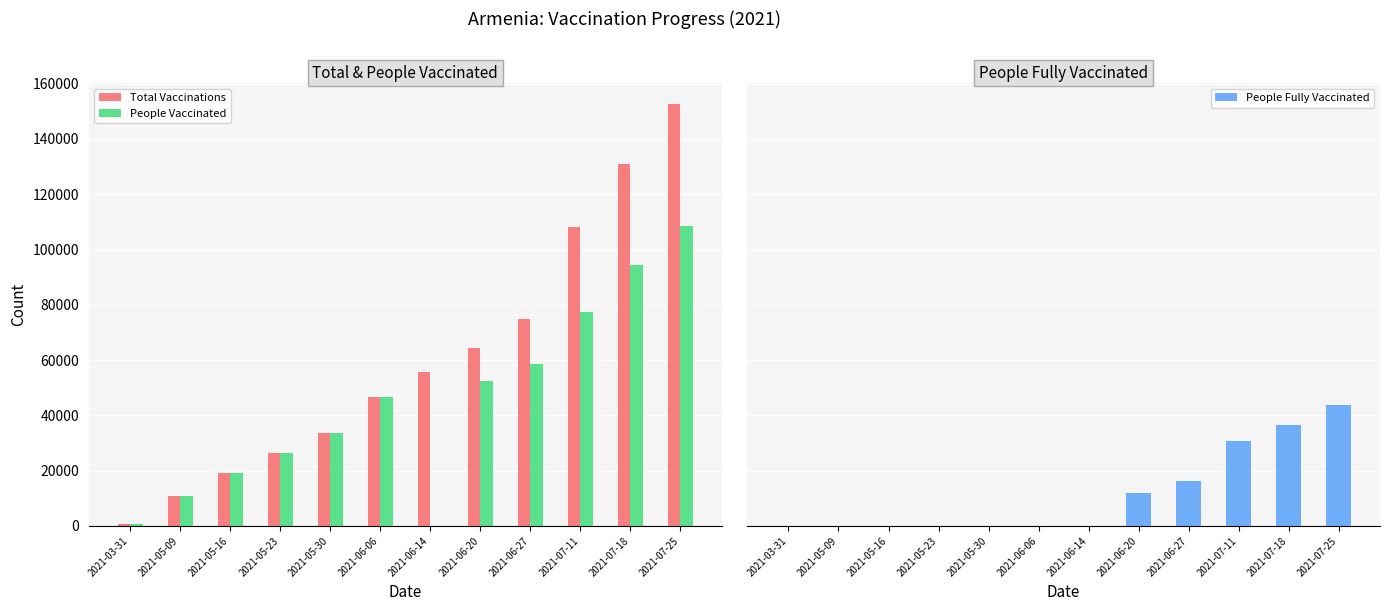

Reading right to left, what are all the values shown in this chart?

Total Vaccinations: 2021-07-25=152529	2021-07-18=131080	2021-07-11=108107	2021-06-27=74714	2021-06-20=64293	2021-06-14=55557	2021-06-06=46503	2021-05-30=33529	2021-05-23=26562	2021-05-16=19249	2021-05-09=10727	2021-03-31=565
People Vaccinated: 2021-07-25=108674	2021-07-18=94560	2021-07-11=77449	2021-06-27=58518	2021-06-20=52509	2021-06-14=0	2021-06-06=46503	2021-05-30=33529	2021-05-23=26562	2021-05-16=19249	2021-05-09=10727	2021-03-31=565
People Fully Vaccinated: 2021-07-25=43855	2021-07-18=36520	2021-07-11=30658	2021-06-27=16196	2021-06-20=11784	2021-06-14=0	2021-06-06=0	2021-05-30=0	2021-05-23=0	2021-05-16=0	2021-05-09=0	2021-03-31=0